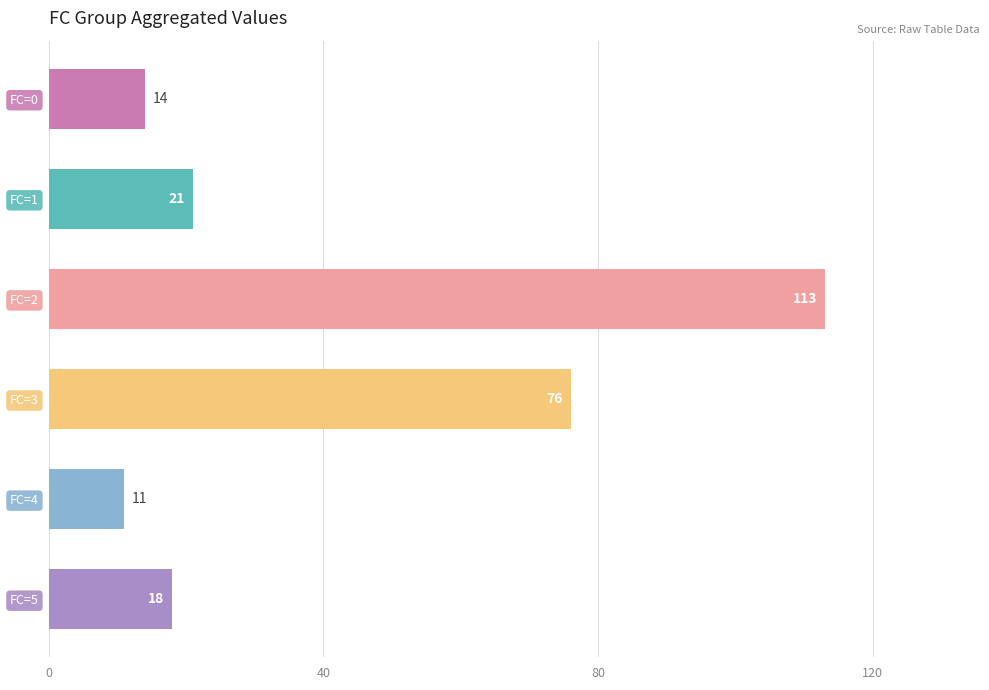

Count the number of categories in the chart.

6